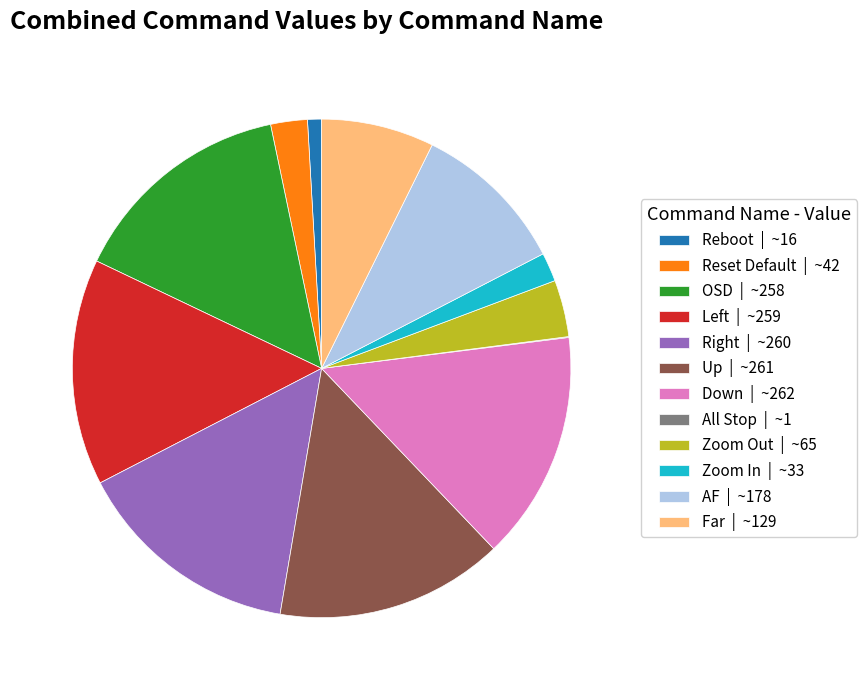

Combined, do Reset Default | ~42 and OSD | ~258 account for over 50%?

No